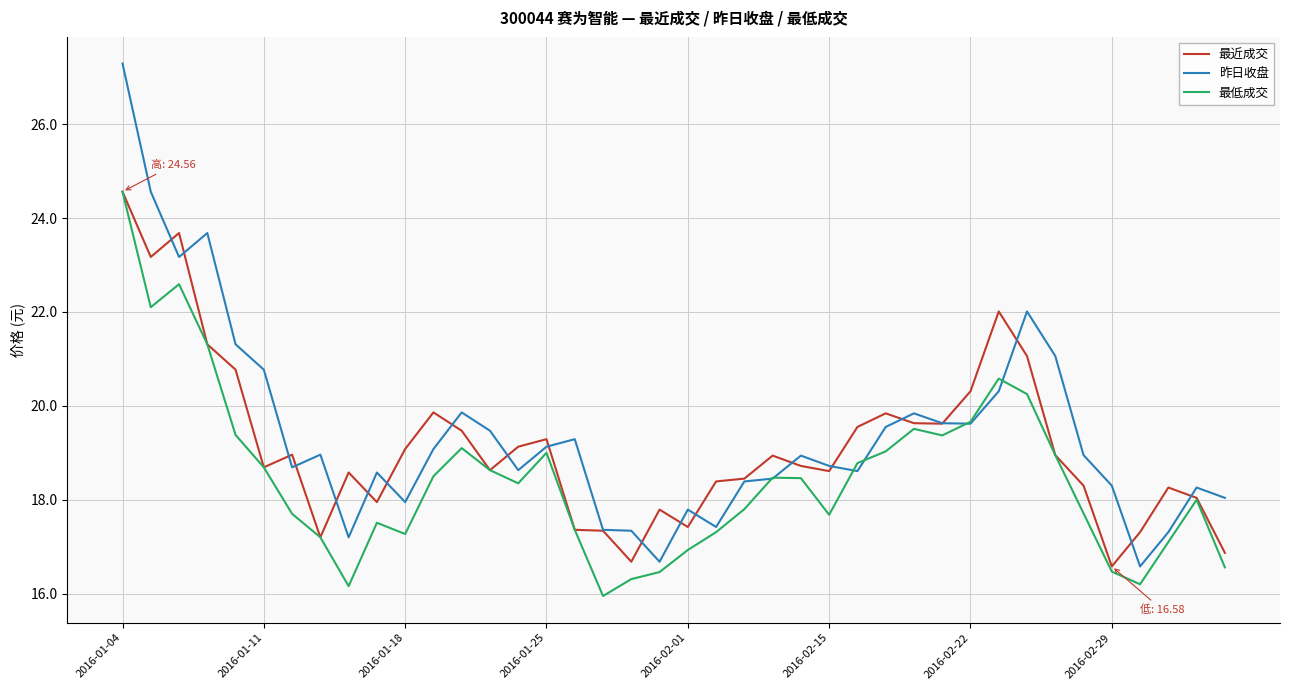

Does the chart have visible grid lines?

Yes